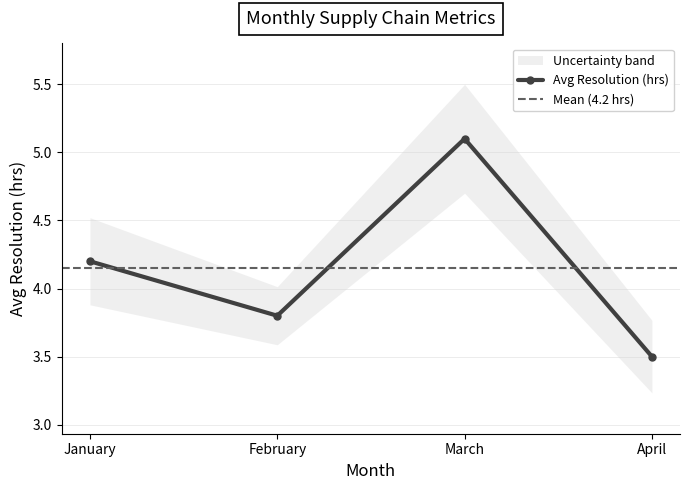

What is the smallest value displayed?

3.5